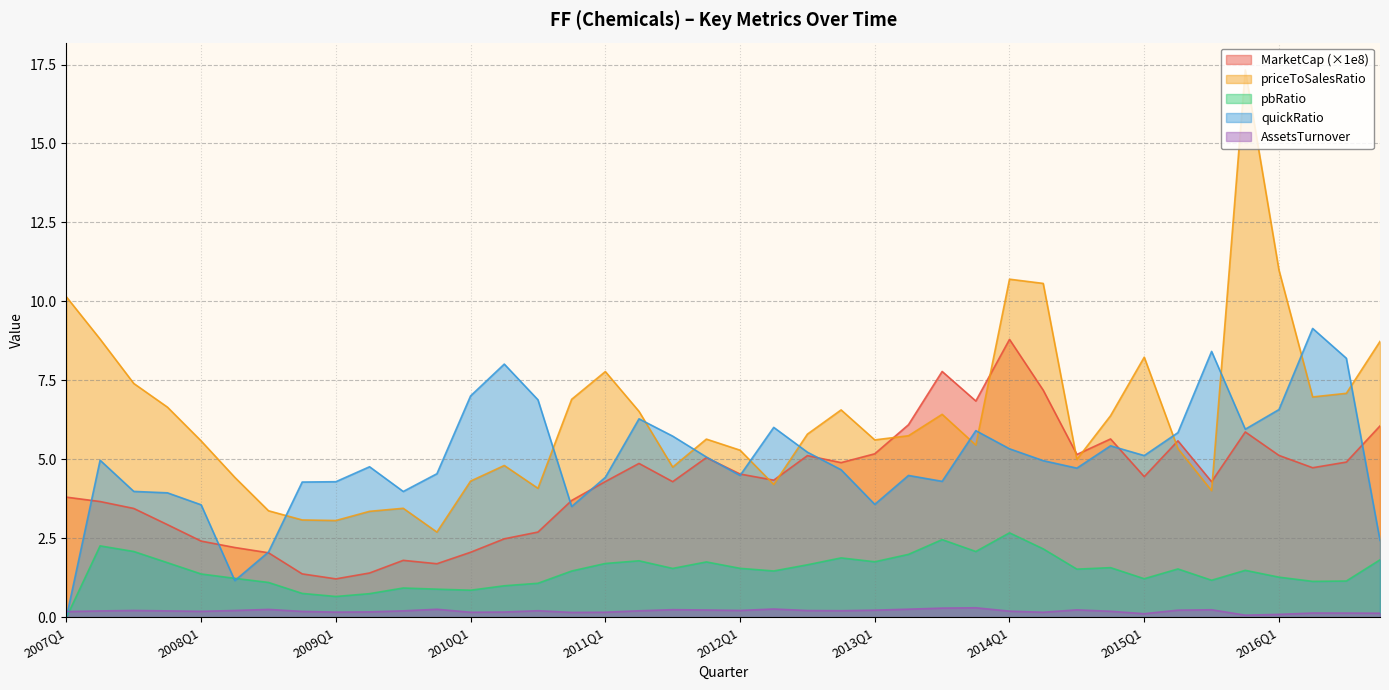

What position from the left is 2016Q2?

38